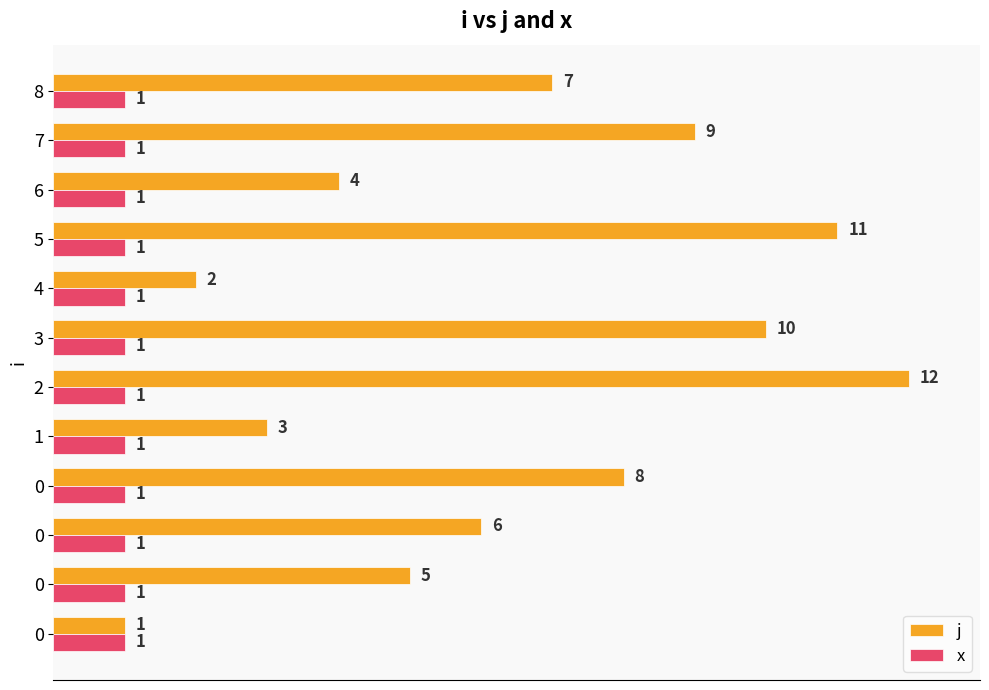

What is the spread (max minus min) of values at 6?

3